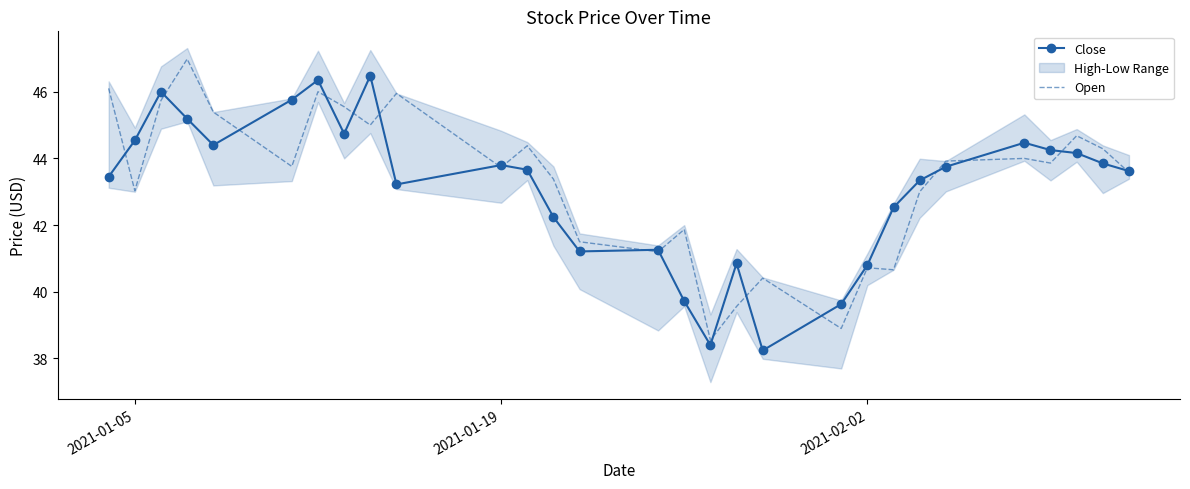

True or false: Open has more than 1 interior local peaks.

True